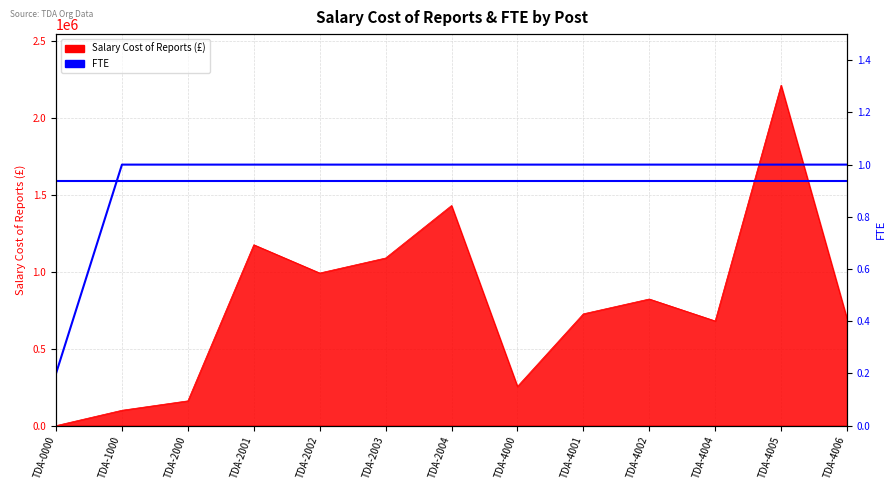

Which category has the highest value in the Salary Cost of Reports series?

TDA-4005